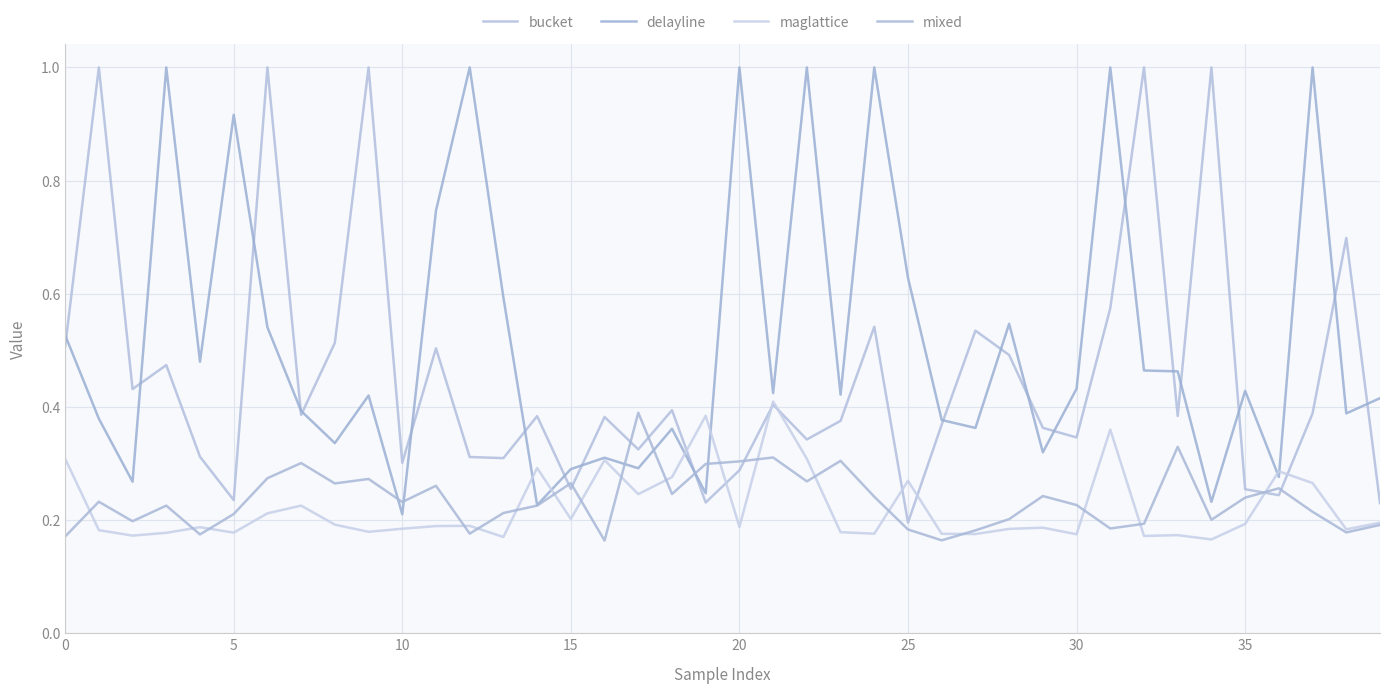

How many interior local peaks does the bucket series have?

14